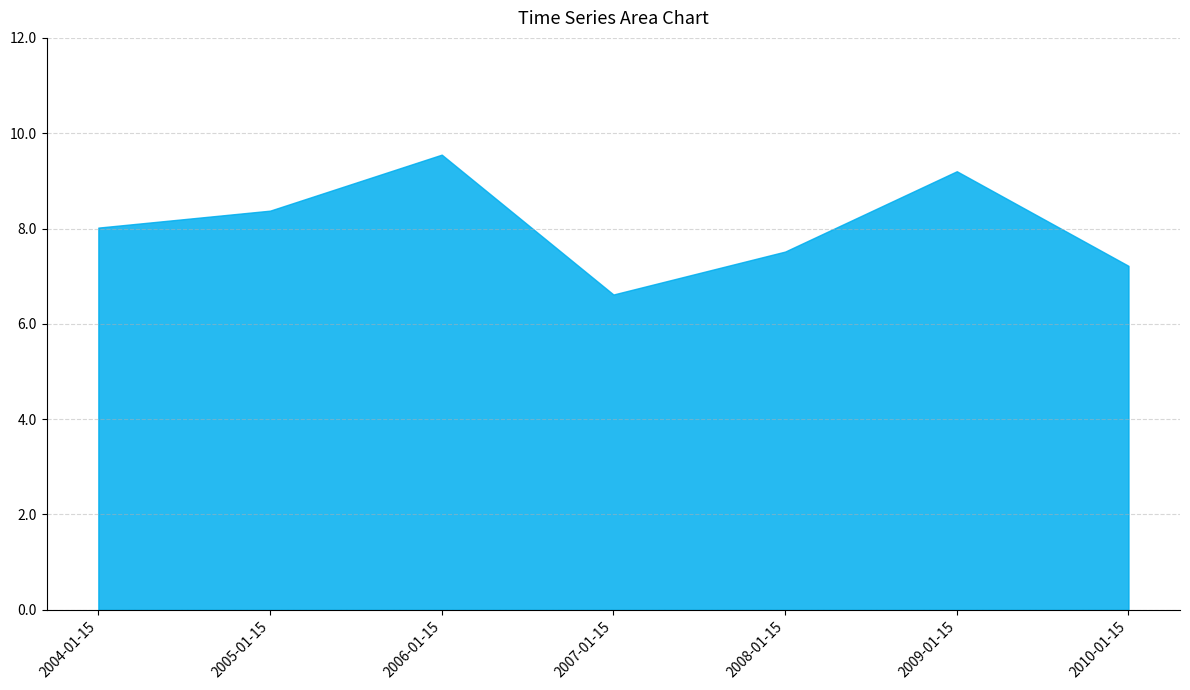

What is the value of the 7th point from the left?

7.2